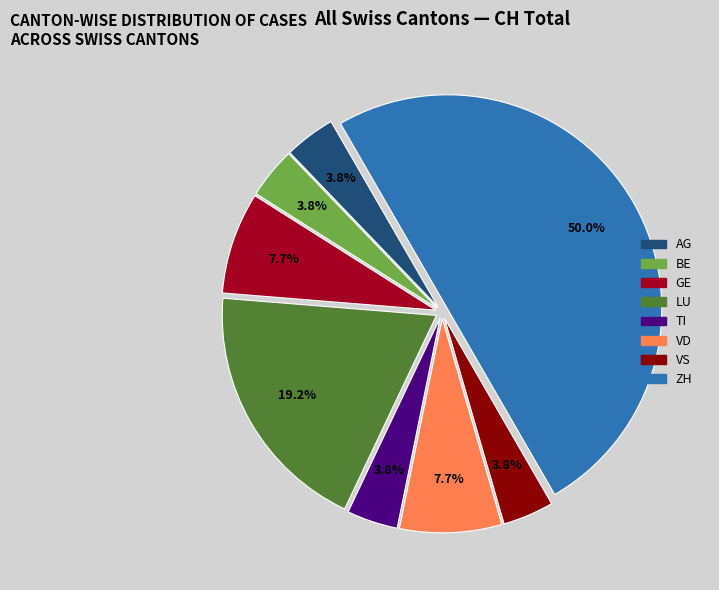

Does AG account for over 50% of the chart?

No